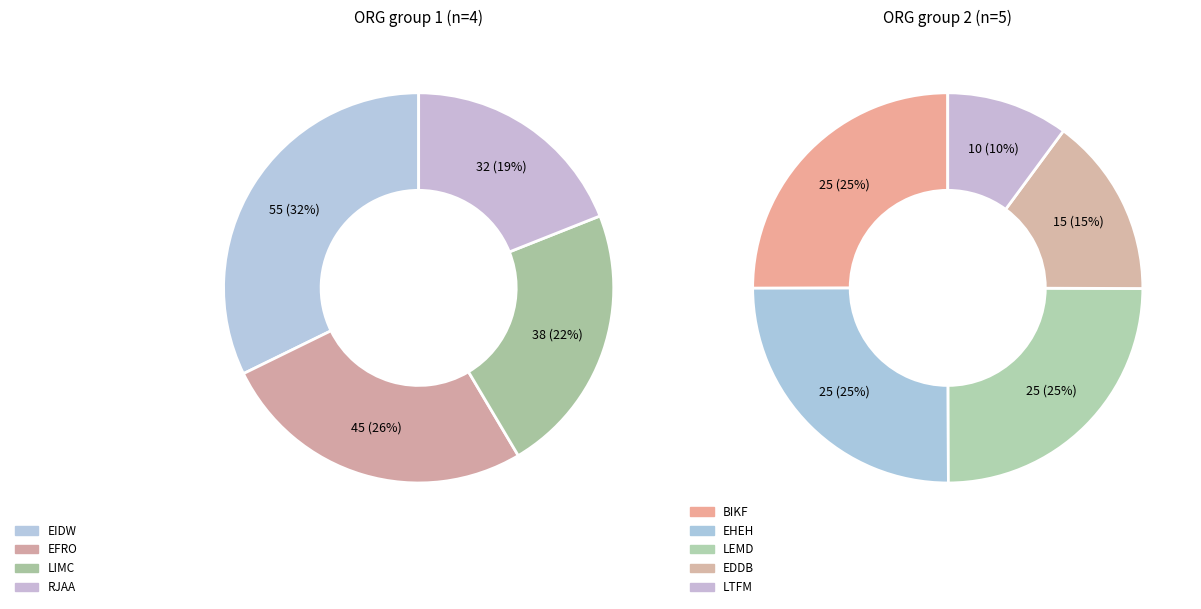

Is there a majority slice in this chart?

No